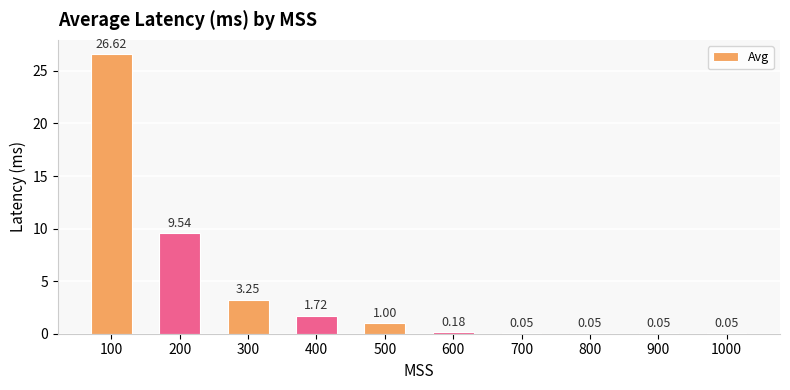

What is the maximum value shown in the chart?

26.6